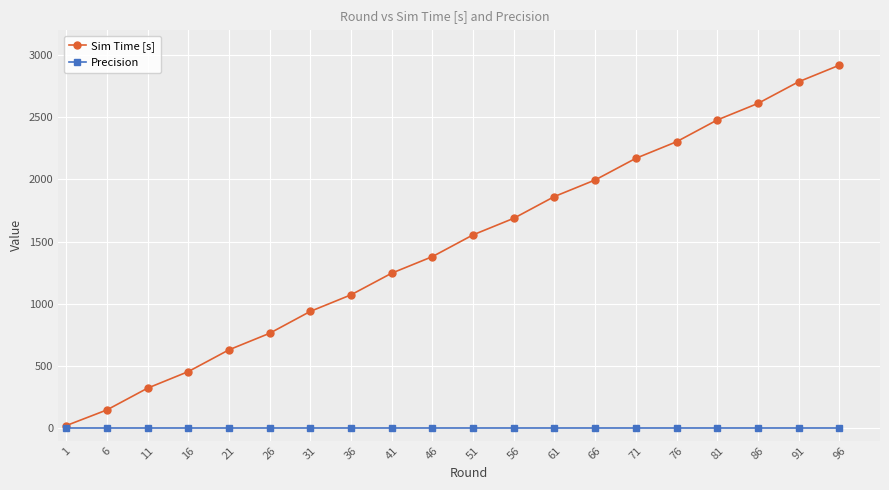

Which series changed the most between 26 and 61?

Sim Time [s]